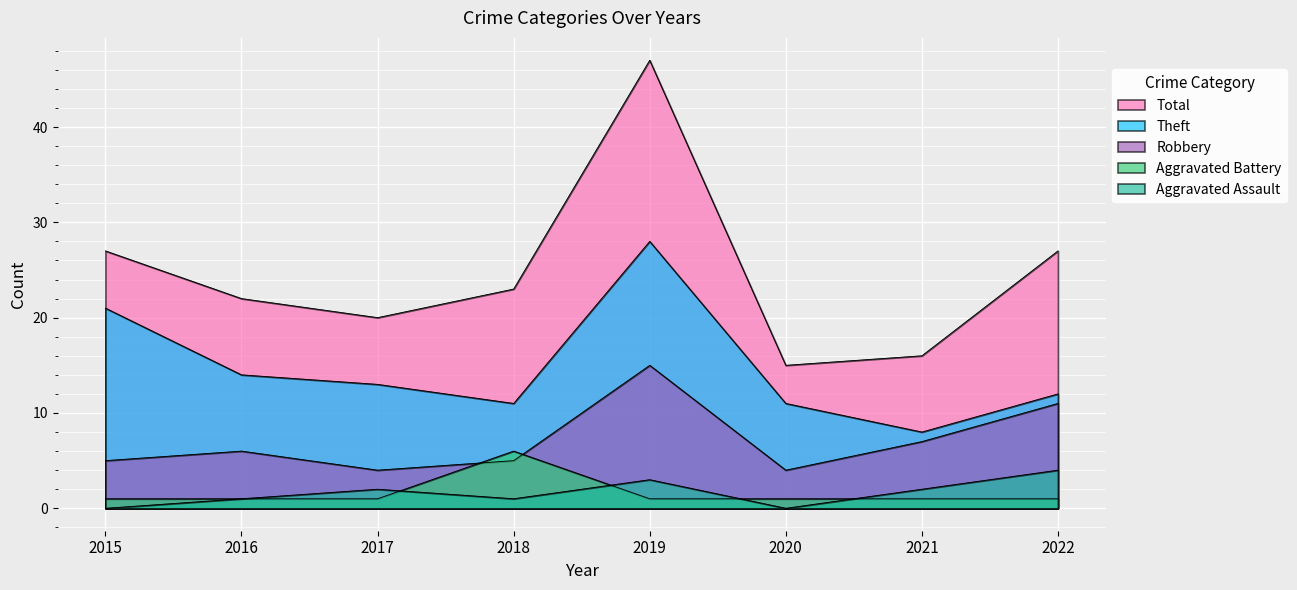

Which category has the lowest value in the Robbery series?

2017